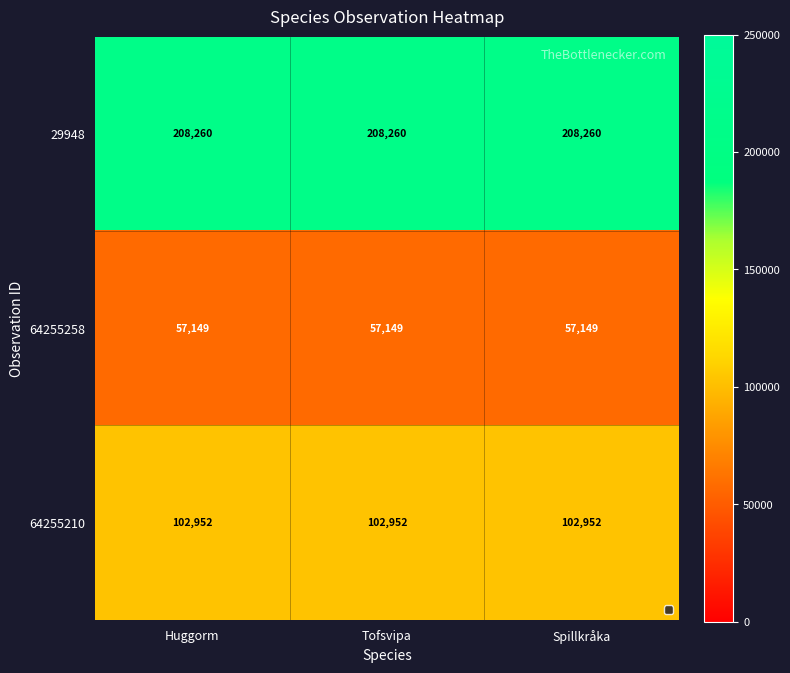

How many distinct data groups are displayed?

3